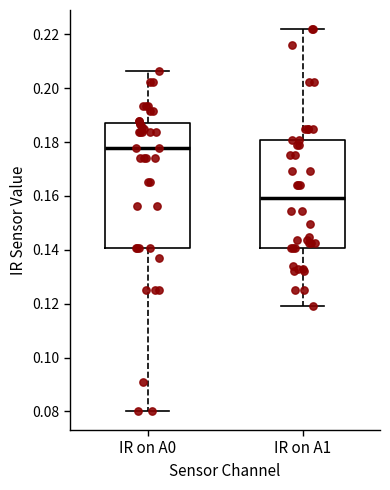

Reading left to right, transcribe this box plot: for each box, give where its median line is, the range the box spans, and where its two whiskers end, as read against the y-axis. The values are not printed on the chart, so give them approximately, as read against the axis.

IR on A0: median 0.178, box 0.140 to 0.186, whiskers 0.080 to 0.206
IR on A1: median 0.160, box 0.140 to 0.180, whiskers 0.120 to 0.222